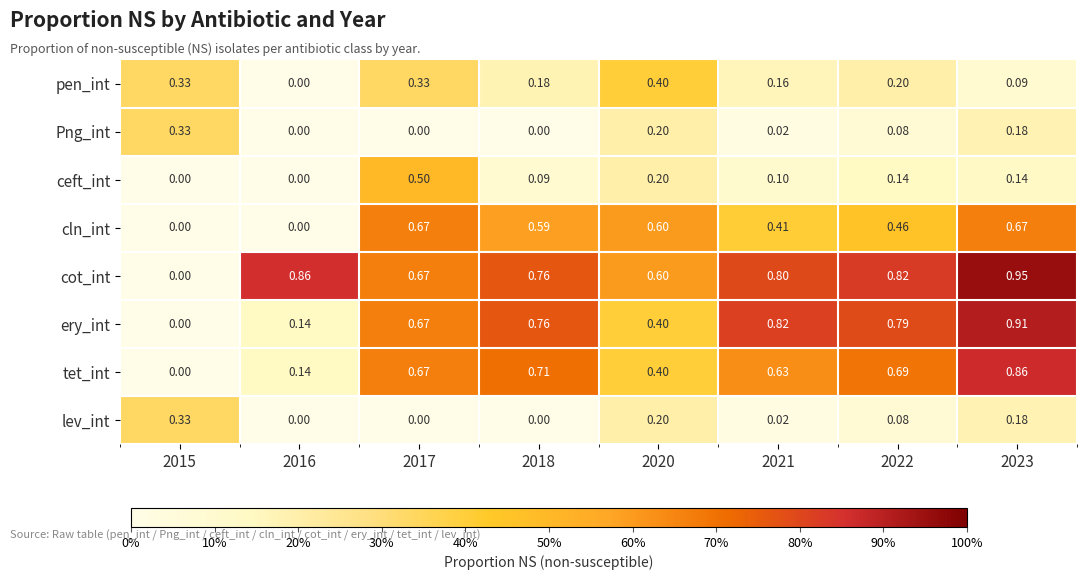

Which series has the largest total across all categories?

cot_int